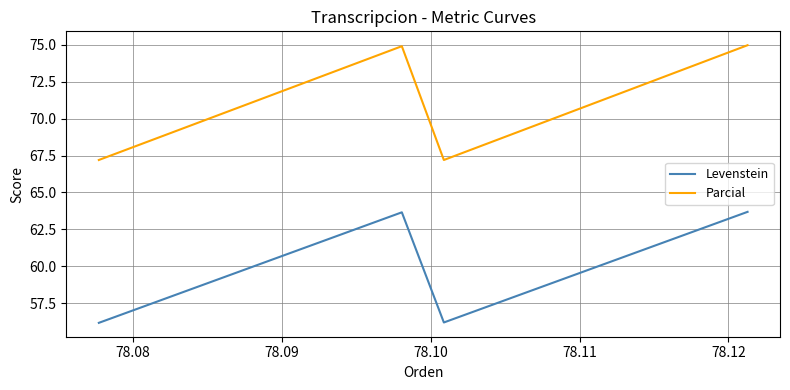

What is the sum of all Levenstein values?

239.7